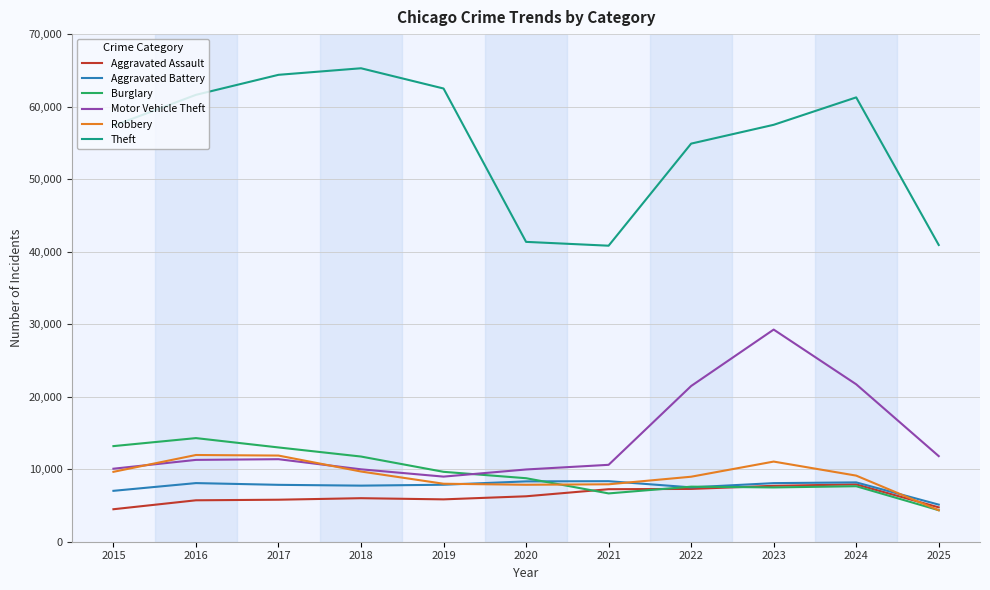

How many lines are shown in the chart?

6